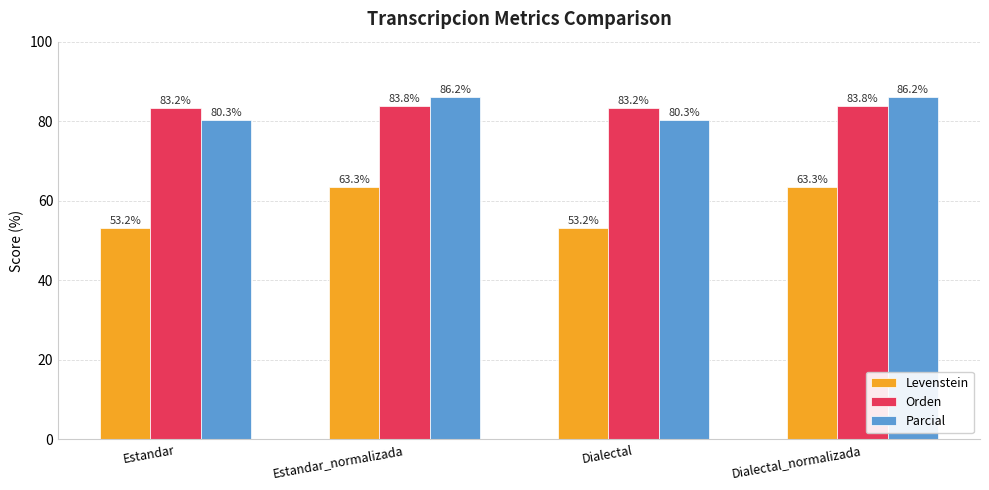

How many categories are shown in the chart?

4